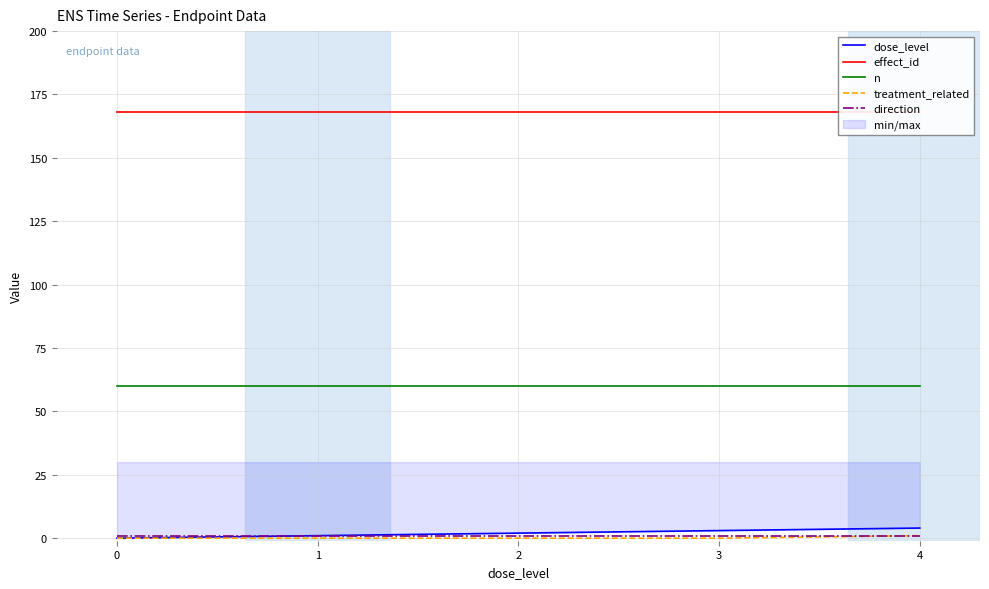

At which category is the sum across all series the highest?

4